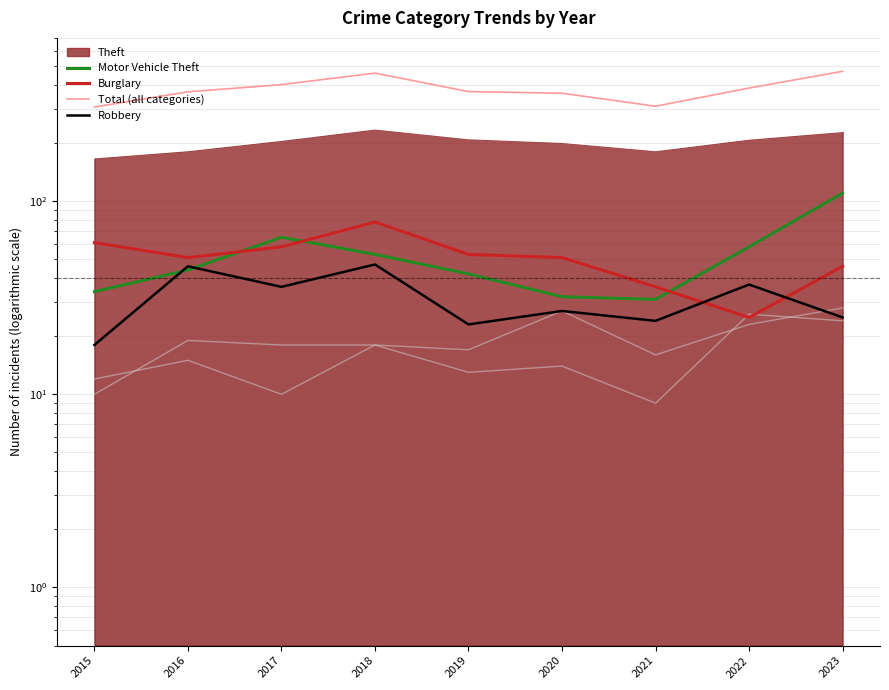

At which label does Robbery reach its minimum?

2015